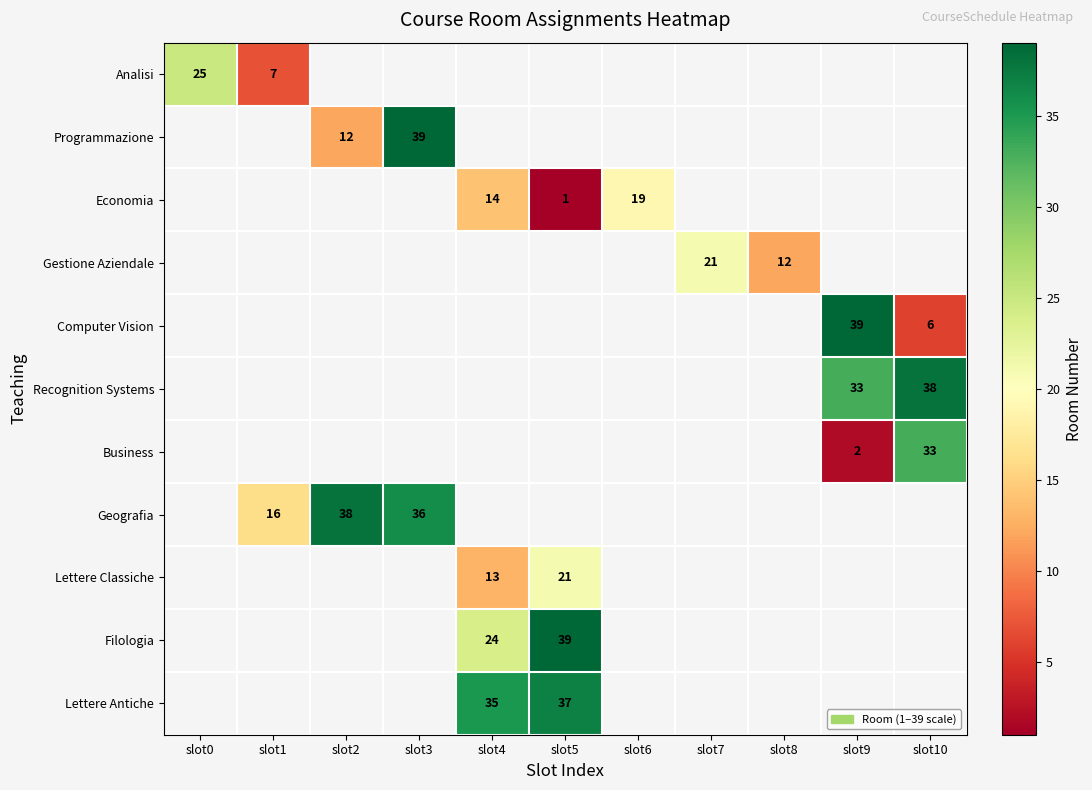

The value of Business at slot10 is 33. True or false?

True